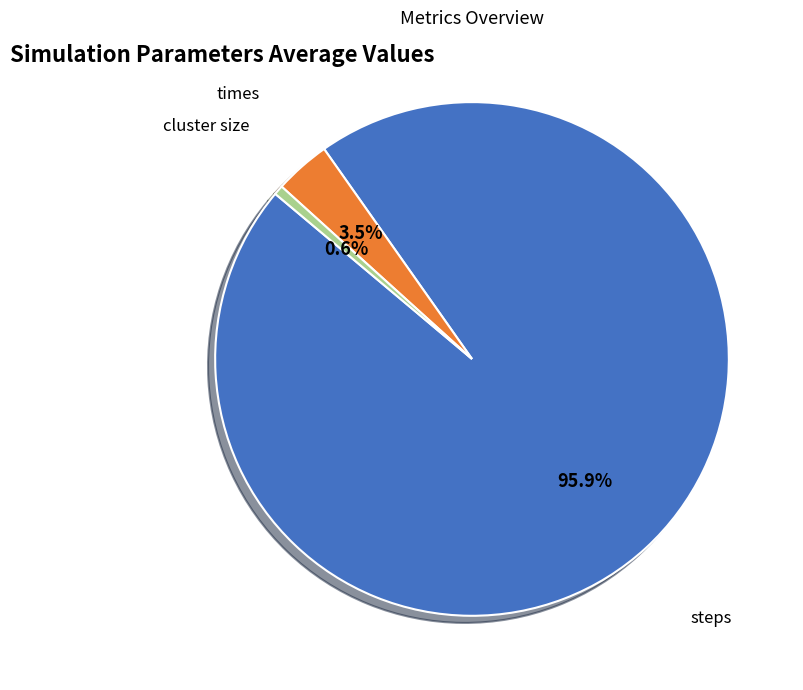

Does any single category account for the majority?

Yes